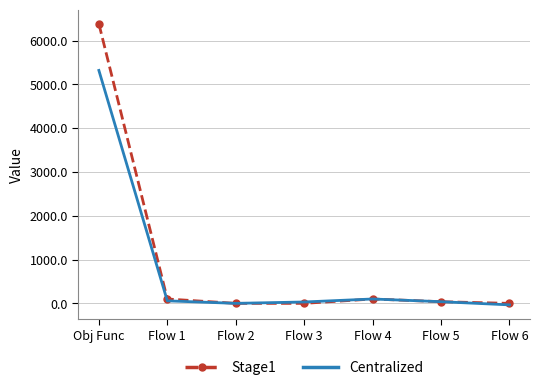

At how many categories does at least one series exceed 1260?

1